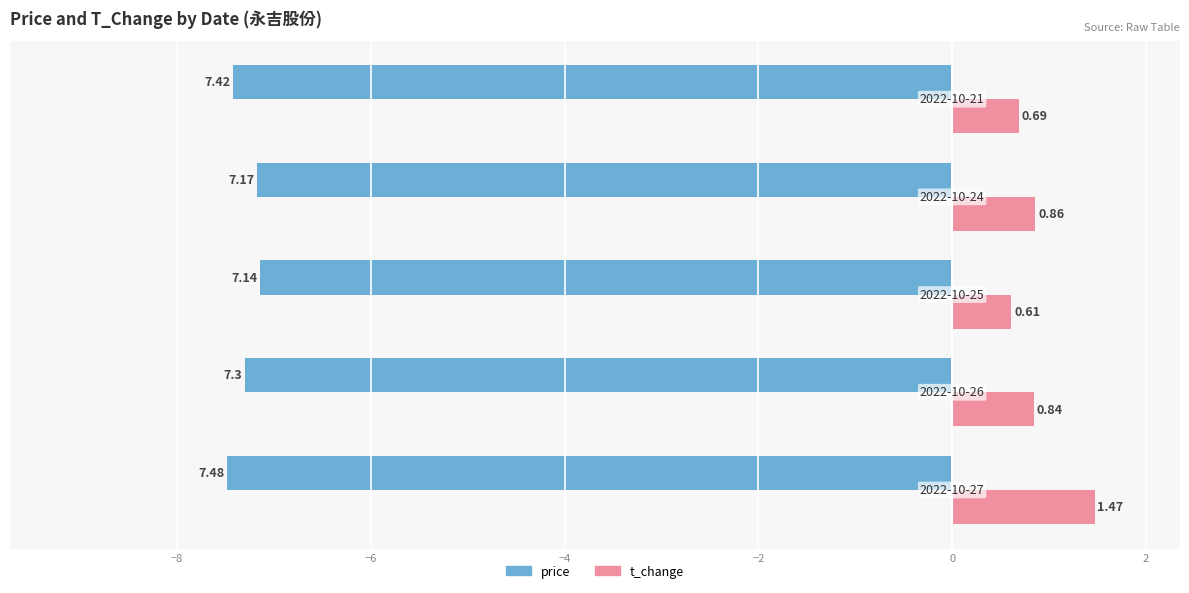

Rank the series by their maximum value, from lowest to highest.

price, t_change